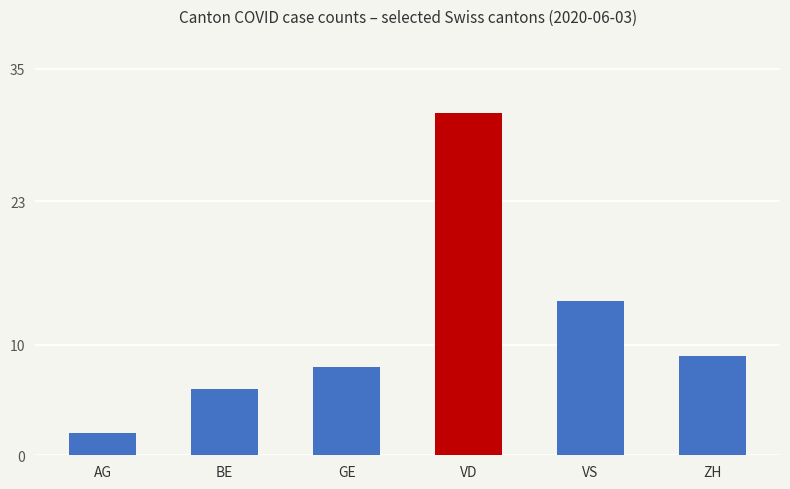

Reading right to left, extract all data points from this chart.

ZH=9	VS=14	VD=31	GE=8	BE=6	AG=2